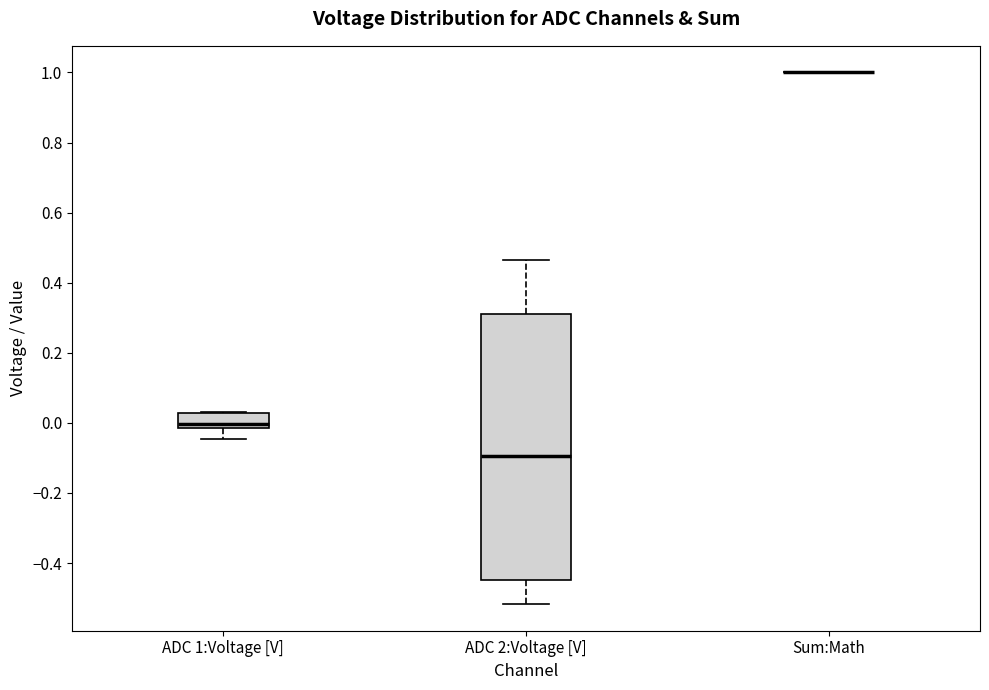

Comparing the boxes themselves (not the whiskers), which one is the tallest?

ADC 2:Voltage [V]